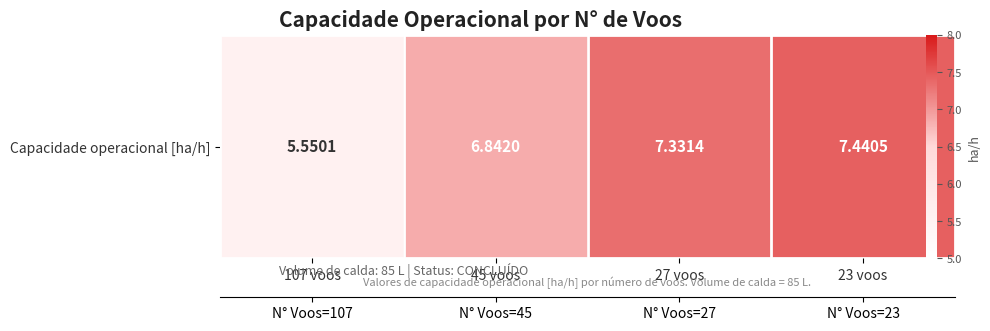

What is the maximum value shown in the chart?

7.4